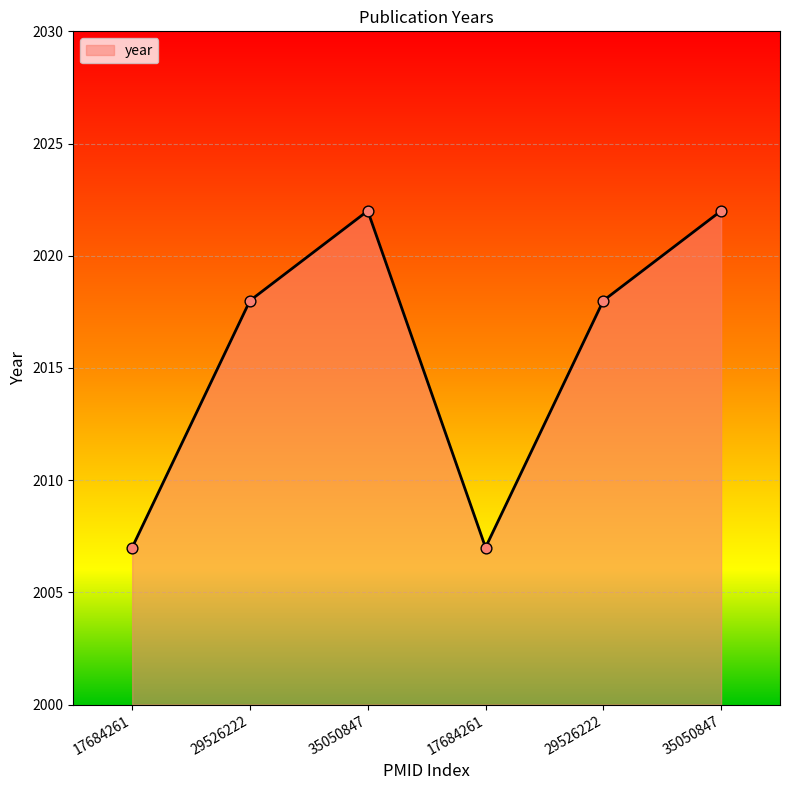

Between 17684261 and 17684261, which is larger?

17684261